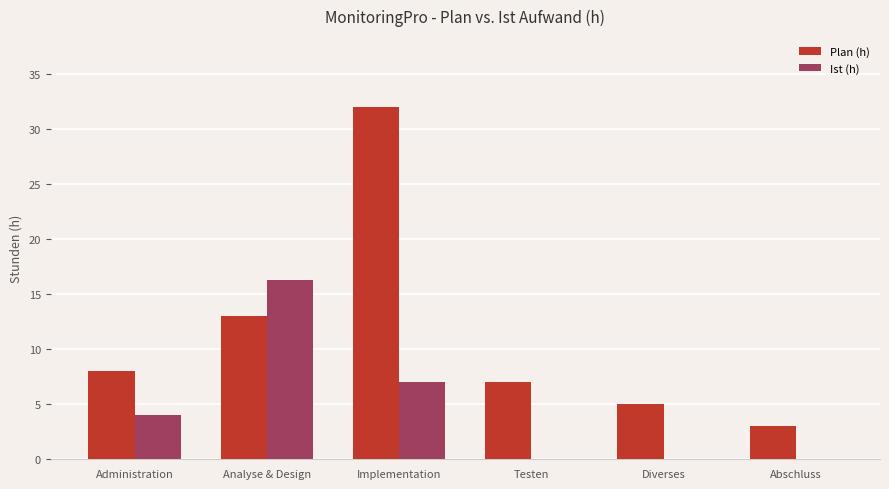

Which series has the largest range (max minus min)?

Plan (h)